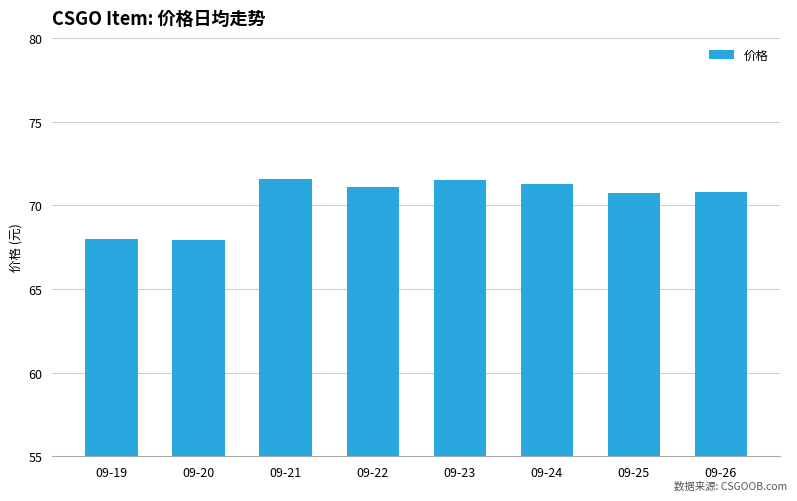

Which has a higher value, 09-25 or 09-20?

09-25